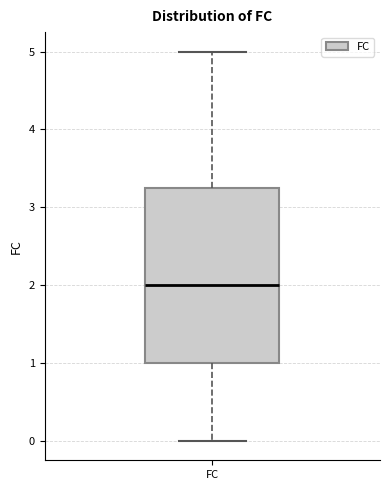

Where does the median line of the box for FC sit on the y-axis? The values are not printed on the chart, so give them approximately, as read against the axis.

2.0